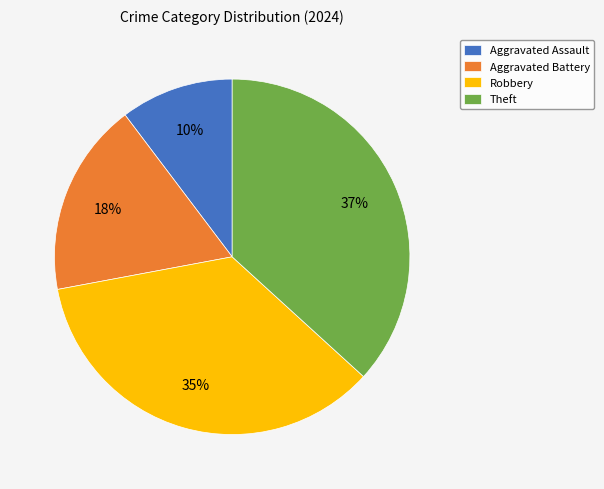

Which has a higher value, Aggravated Assault or Robbery?

Robbery